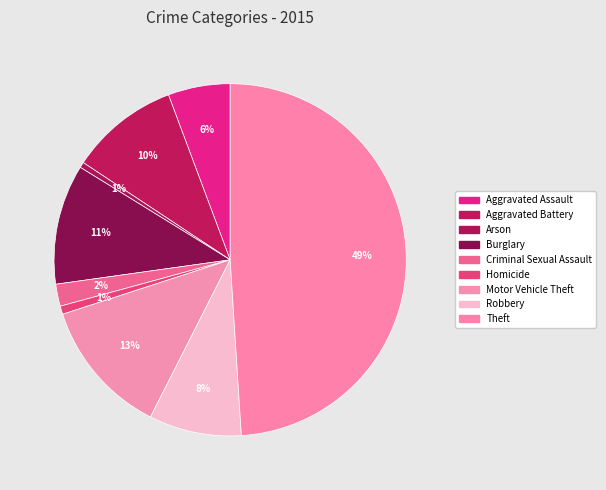

Count the number of slices in the pie.

9